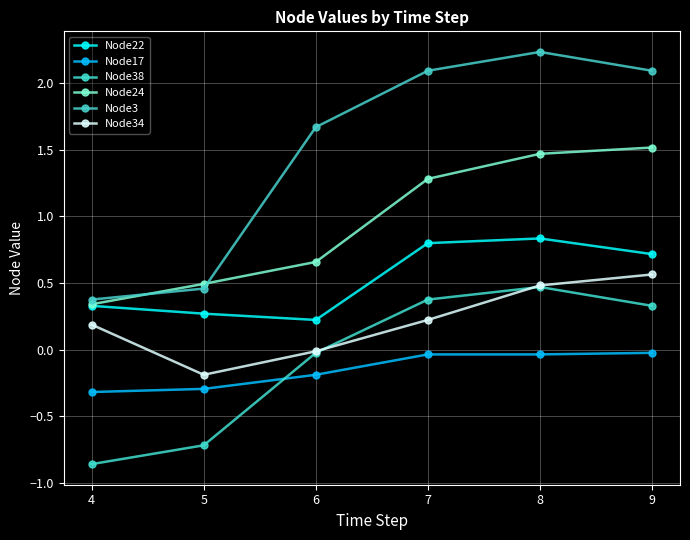

What is the maximum value for Node34?

0.6